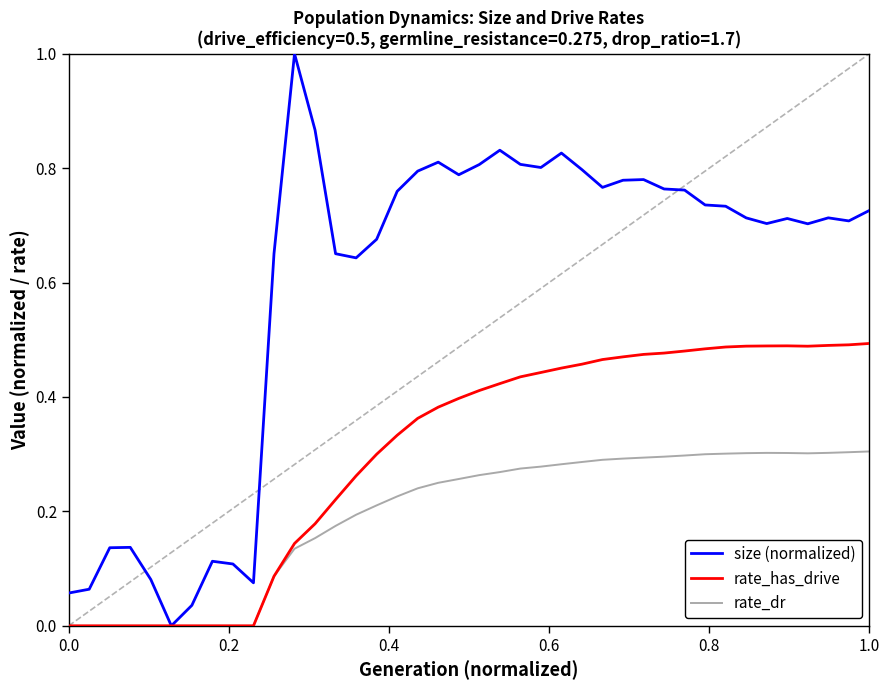

List the series in order of their peak value, lowest first.

rate_dr, rate_has_drive, size (normalized)